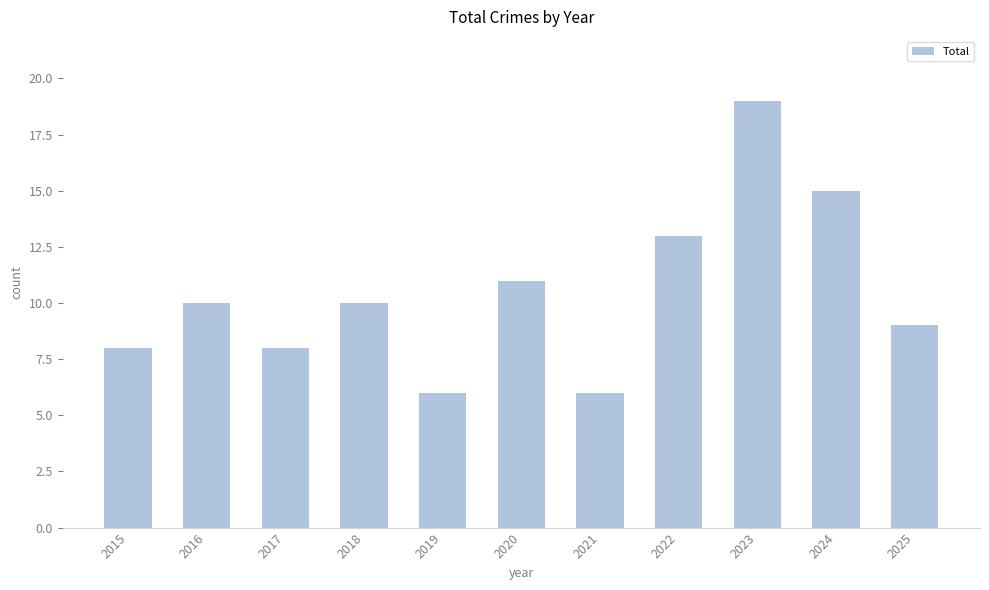

Between 2024 and 2021, which is larger?

2024